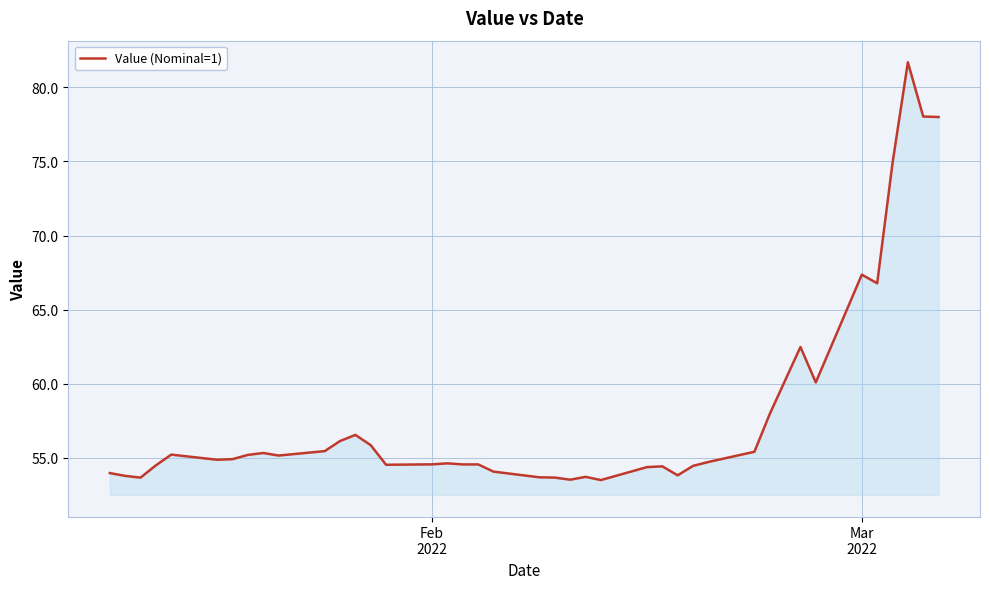

What is the minimum value shown in the chart?

53.5